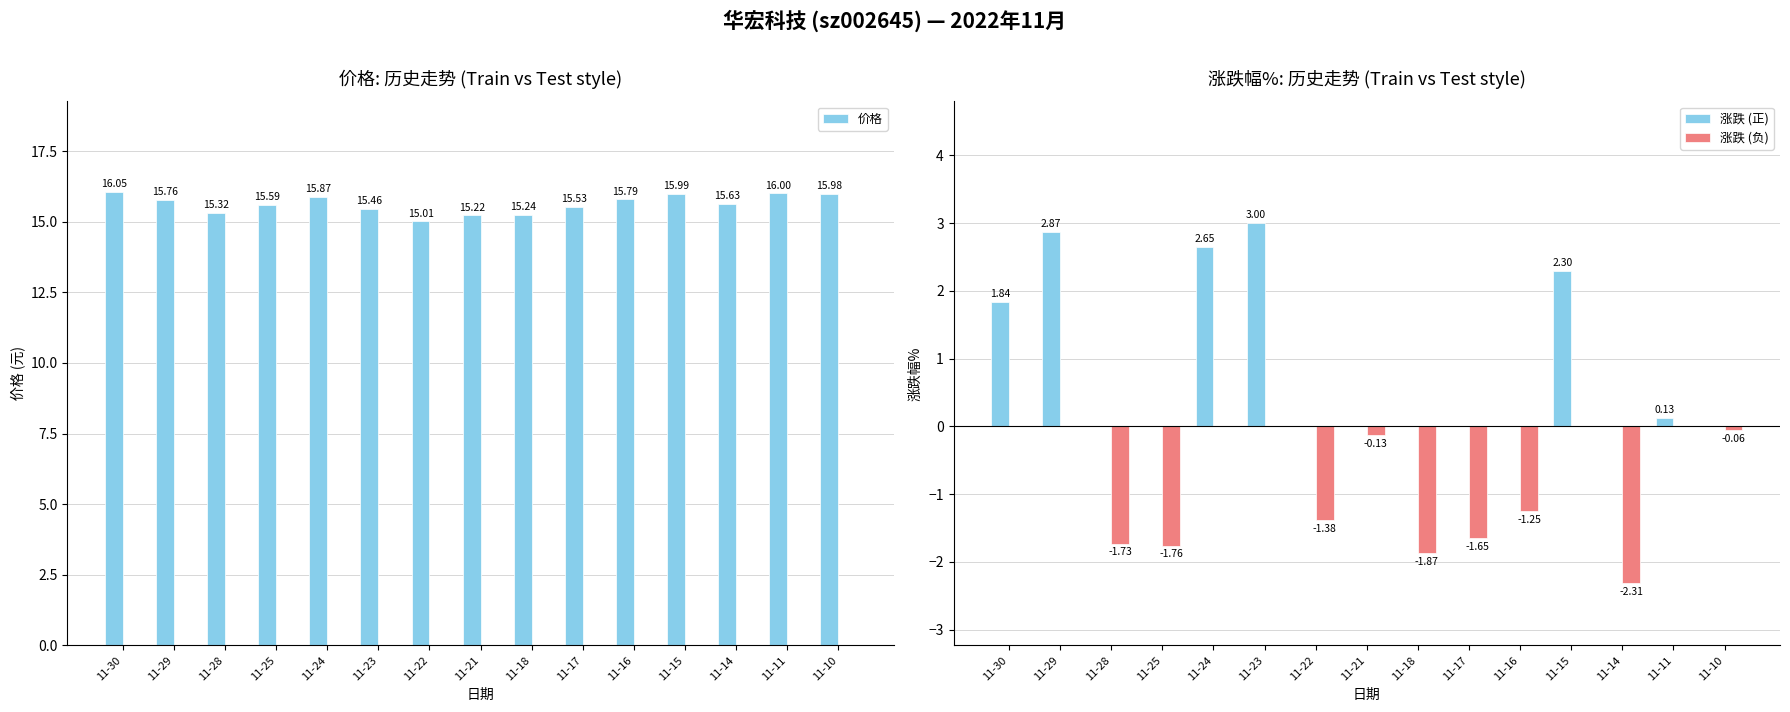

Where is 价格 nearest to the value 15?

11-22